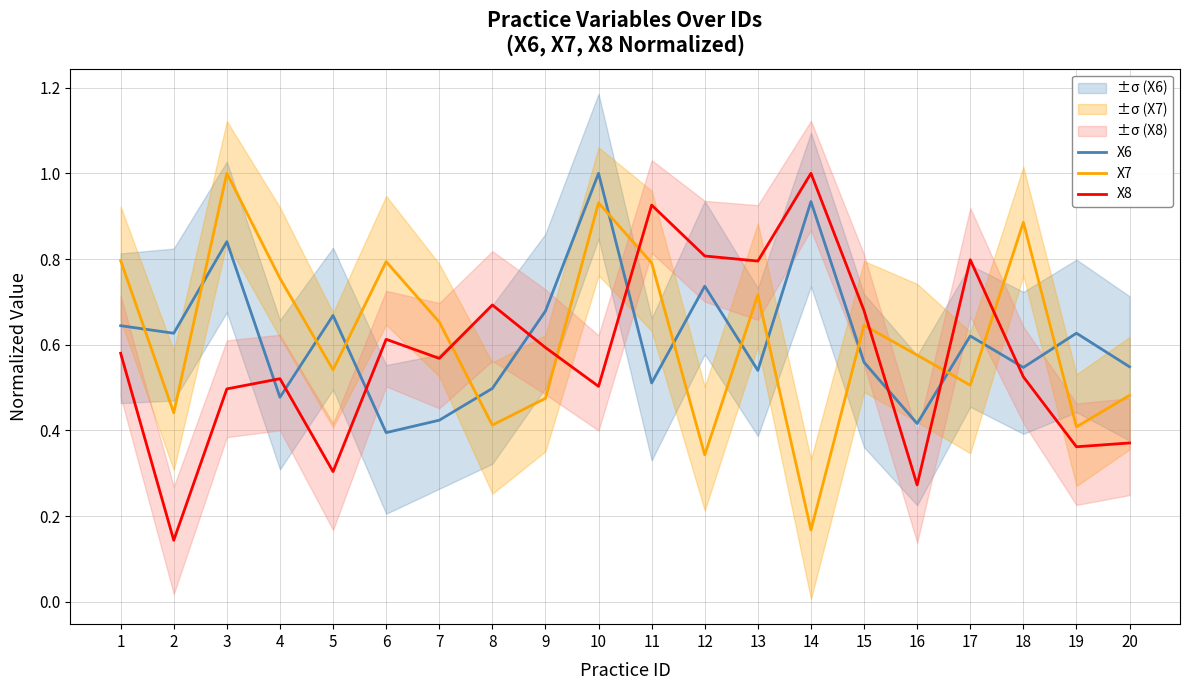

True or false: X6 and X7 intersect in this chart.

True